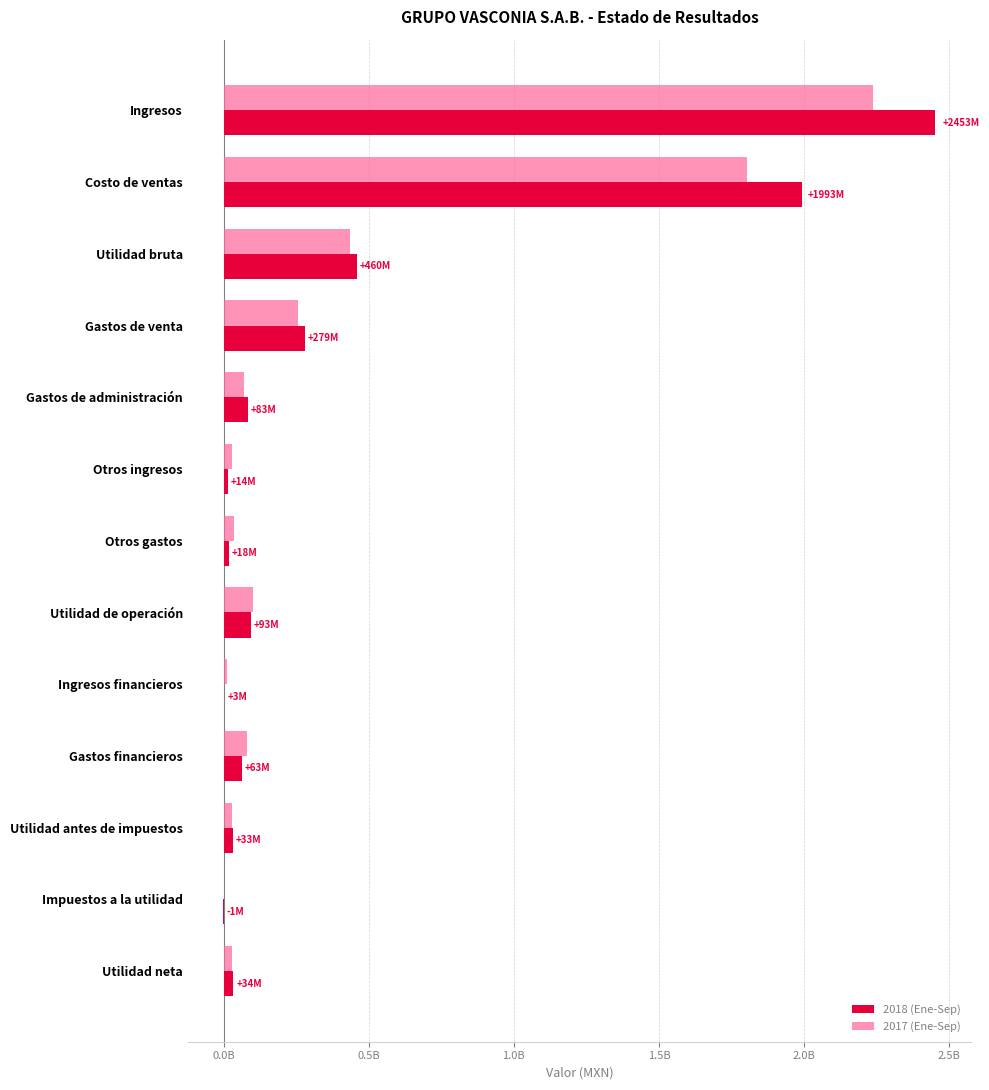

Reading left to right, transcribe all the data shown in this chart.

2018 (Ene-Sep): 2452674000	1992605000	460069000	279268000	82931000	13873000	18382000	93361000	2715000	63375000	32701000	-1116000	33817000
2017 (Ene-Sep): 2236897000	1803017000	433880000	254770000	71228000	28726000	34715000	101893000	9885000	81811000	29967000	2270000	27697000